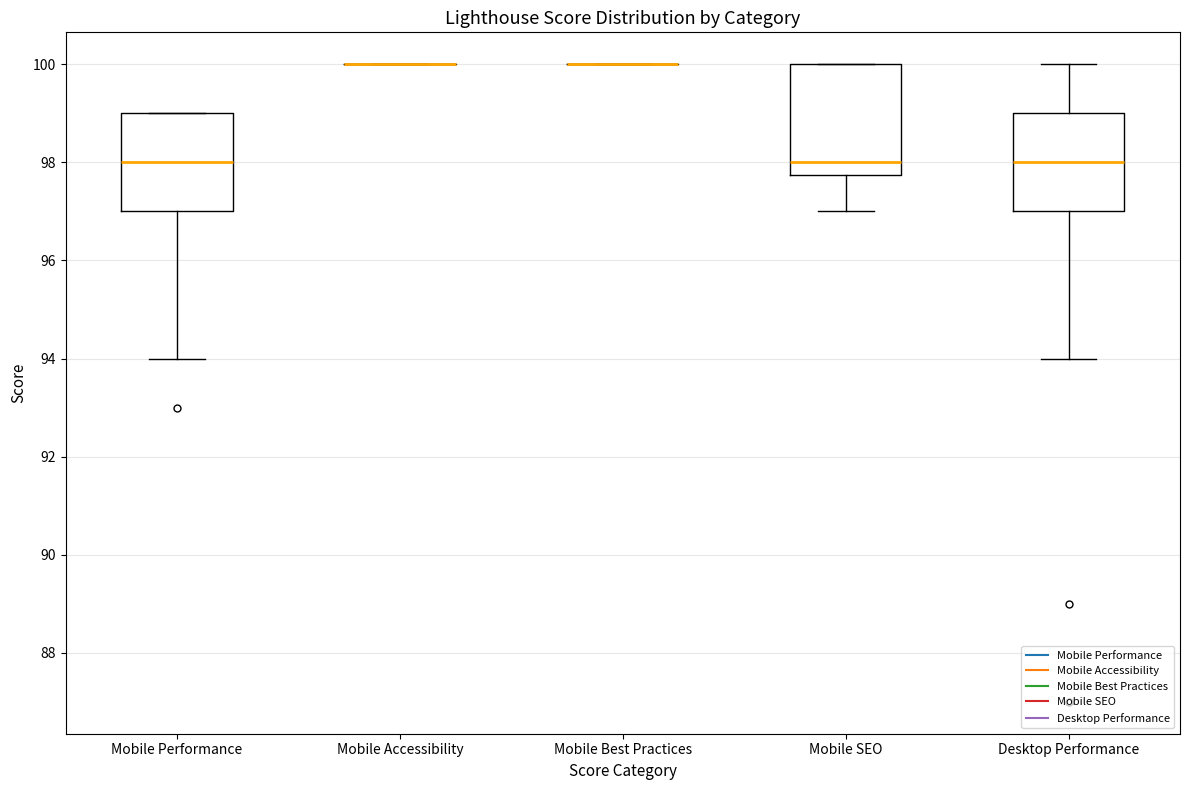

Comparing the boxes themselves (not the whiskers), which one is the tallest?

Mobile SEO